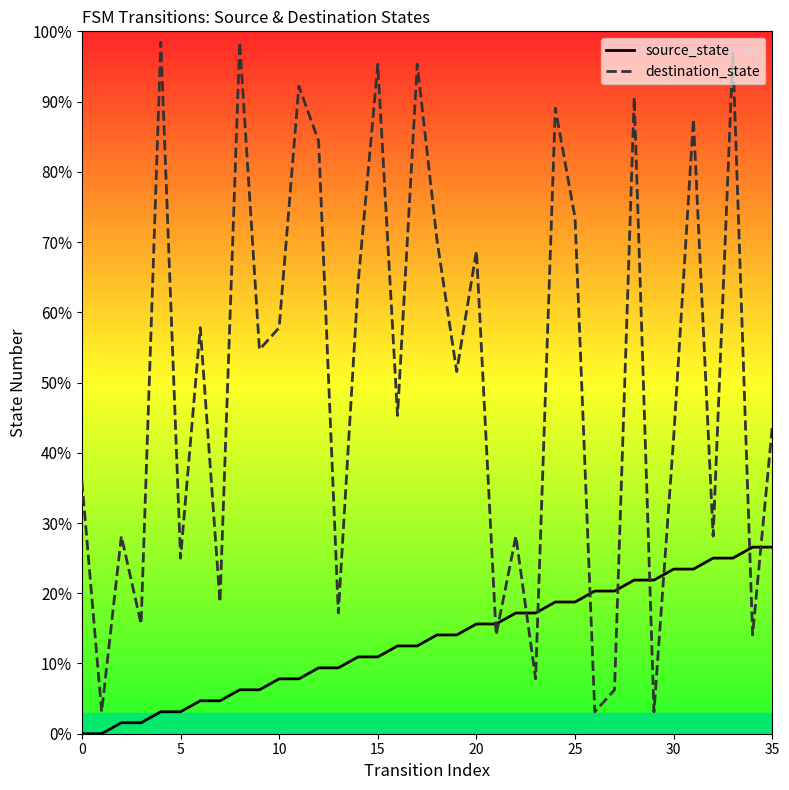

List the series in order of their overall mean, highest first.

destination_state, source_state